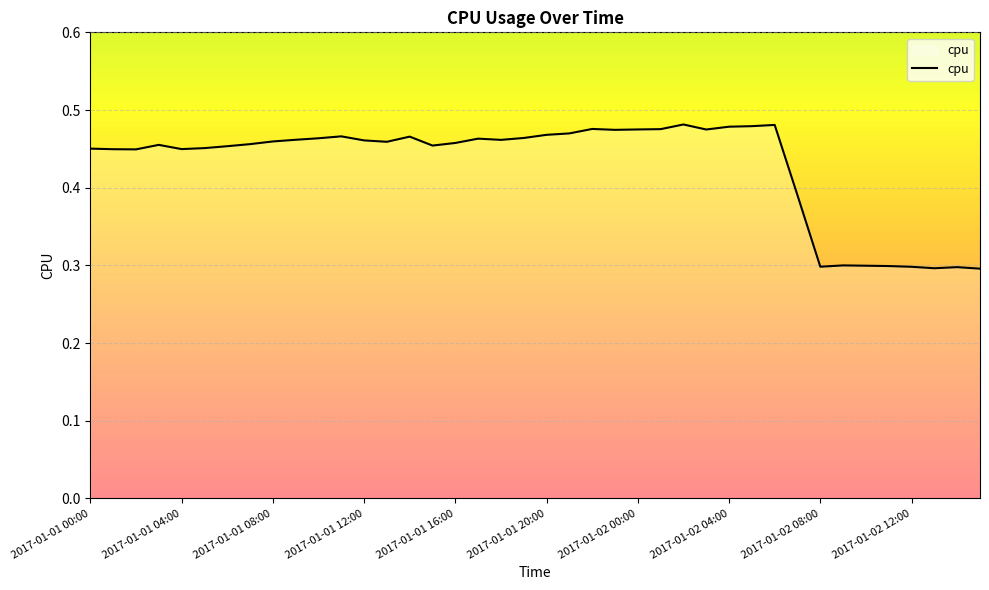

What is the smallest value displayed?

0.3